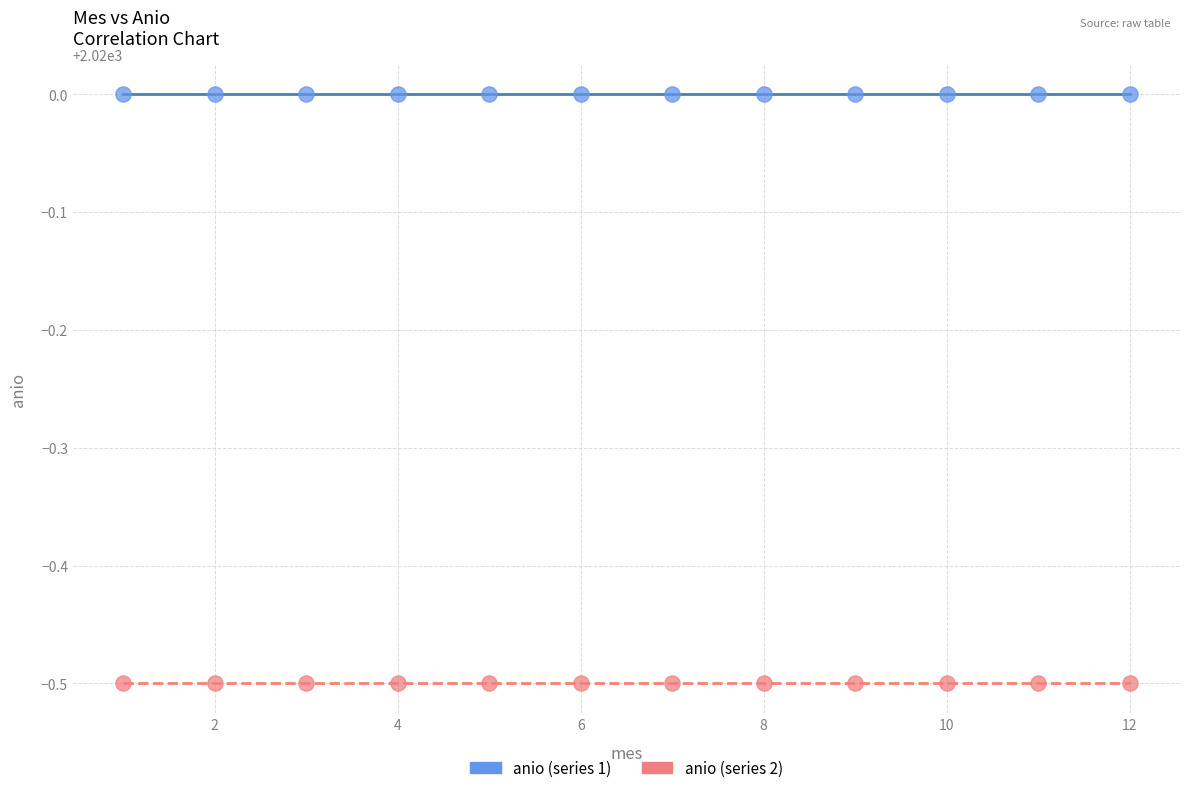

Which series reaches the maximum Y coordinate?

anio (series 1)